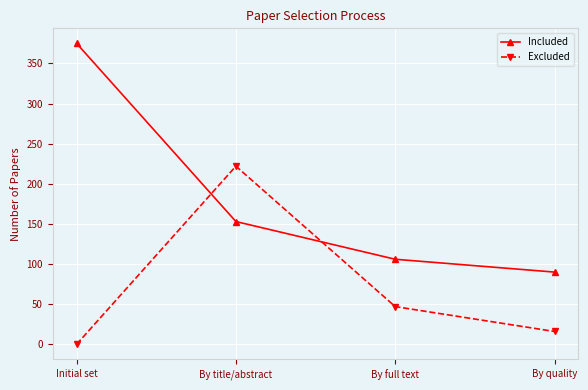

Rank the categories by Excluded value from lowest to highest.

Initial set, By quality, By full text, By title/abstract